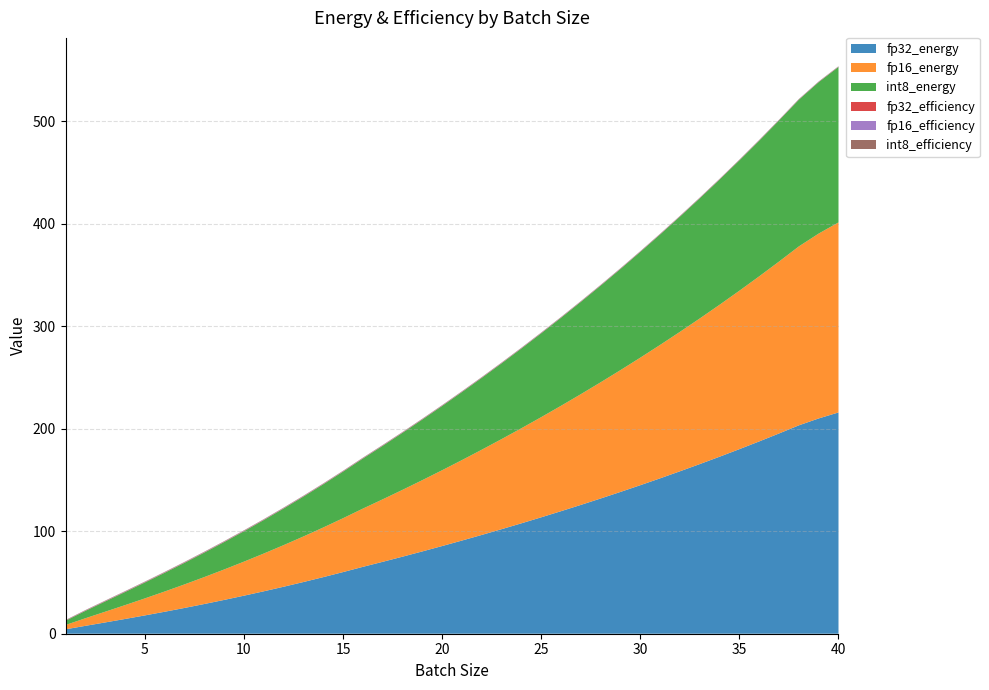

Reading left to right, list all the values displayed in this chart.

fp32_energy: 1=4.3	2=7.7	3=11.0	4=14.4	5=17.9	6=21.4	7=25.1	8=29.0	9=33.0	10=37.1	11=41.4	12=45.8	13=50.4	14=55.2	15=60.1	16=65.2	17=70.2	18=75.2	19=80.3	20=85.6	21=90.9	22=96.4	23=102.0	24=107.7	25=113.6	26=119.6	27=125.7	28=132.0	29=138.4	30=144.9	31=151.6	32=158.5	33=165.5	34=172.7	35=180.1	36=187.7	37=195.4	38=203.3	39=210.1	40=215.9
fp16_energy: 1=4.2	2=7.4	3=10.5	4=13.5	5=16.6	6=19.7	7=23.0	8=26.3	9=29.7	10=33.2	11=36.8	12=40.6	13=44.4	14=48.4	15=52.6	16=56.8	17=61.0	18=65.2	19=69.5	20=74.0	21=78.5	22=83.2	23=87.9	24=92.8	25=97.7	26=102.8	27=108.0	28=113.4	29=118.9	30=124.5	31=130.2	32=136.1	33=142.1	34=148.3	35=154.6	36=161.1	37=167.8	38=174.6	39=180.4	40=185.4
int8_energy: 1=4.1	2=7.2	3=10.0	4=12.7	5=15.5	6=18.2	7=21.0	8=23.8	9=26.7	10=29.6	11=32.6	12=35.7	13=38.9	14=42.1	15=45.4	16=48.8	17=52.2	18=55.6	19=59.1	20=62.7	21=66.3	22=70.1	23=73.9	24=77.8	25=81.8	26=85.9	27=90.0	28=94.3	29=98.7	30=103.2	31=107.7	32=112.4	33=117.3	34=122.2	35=127.2	36=132.4	37=137.7	38=143.2	39=147.7	40=151.7
fp32_efficiency: 1=0.2	2=0.3	3=0.3	4=0.3	5=0.3	6=0.3	7=0.3	8=0.3	9=0.3	10=0.3	11=0.3	12=0.3	13=0.3	14=0.3	15=0.2	16=0.2	17=0.2	18=0.2	19=0.2	20=0.2	21=0.2	22=0.2	23=0.2	24=0.2	25=0.2	26=0.2	27=0.2	28=0.2	29=0.2	30=0.2	31=0.2	32=0.2	33=0.2	34=0.2	35=0.2	36=0.2	37=0.2	38=0.2	39=0.2	40=0.2
fp16_efficiency: 1=0.2	2=0.3	3=0.3	4=0.3	5=0.3	6=0.3	7=0.3	8=0.3	9=0.3	10=0.3	11=0.3	12=0.3	13=0.3	14=0.3	15=0.3	16=0.3	17=0.3	18=0.3	19=0.3	20=0.3	21=0.3	22=0.3	23=0.3	24=0.3	25=0.3	26=0.3	27=0.2	28=0.2	29=0.2	30=0.2	31=0.2	32=0.2	33=0.2	34=0.2	35=0.2	36=0.2	37=0.2	38=0.2	39=0.2	40=0.2
int8_efficiency: 1=0.2	2=0.3	3=0.3	4=0.3	5=0.3	6=0.3	7=0.3	8=0.3	9=0.3	10=0.3	11=0.3	12=0.3	13=0.3	14=0.3	15=0.3	16=0.3	17=0.3	18=0.3	19=0.3	20=0.3	21=0.3	22=0.3	23=0.3	24=0.3	25=0.3	26=0.3	27=0.3	28=0.3	29=0.3	30=0.3	31=0.3	32=0.3	33=0.3	34=0.3	35=0.3	36=0.3	37=0.3	38=0.3	39=0.3	40=0.3